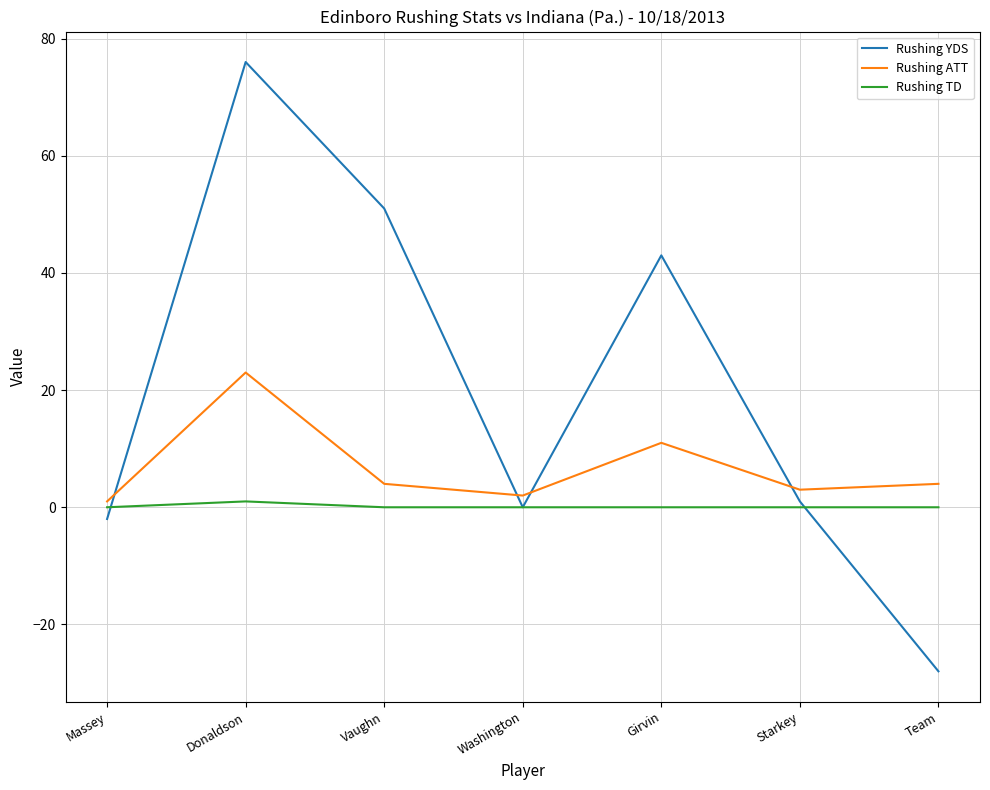

Where is Rushing ATT nearest to the value 12?

Girvin